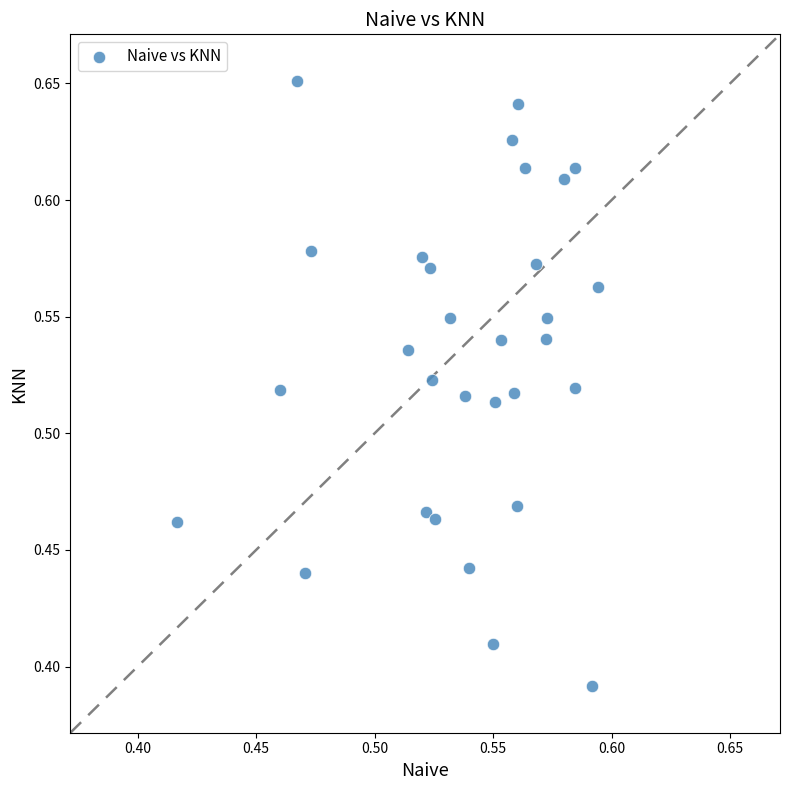

What is the range of Y values (max minus min)?

0.3